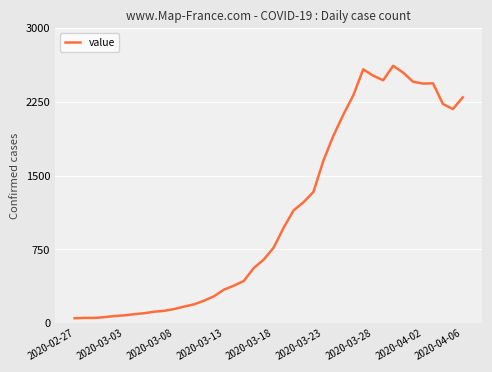

True or false: there are more than 0 points higher than both neighbors.

True